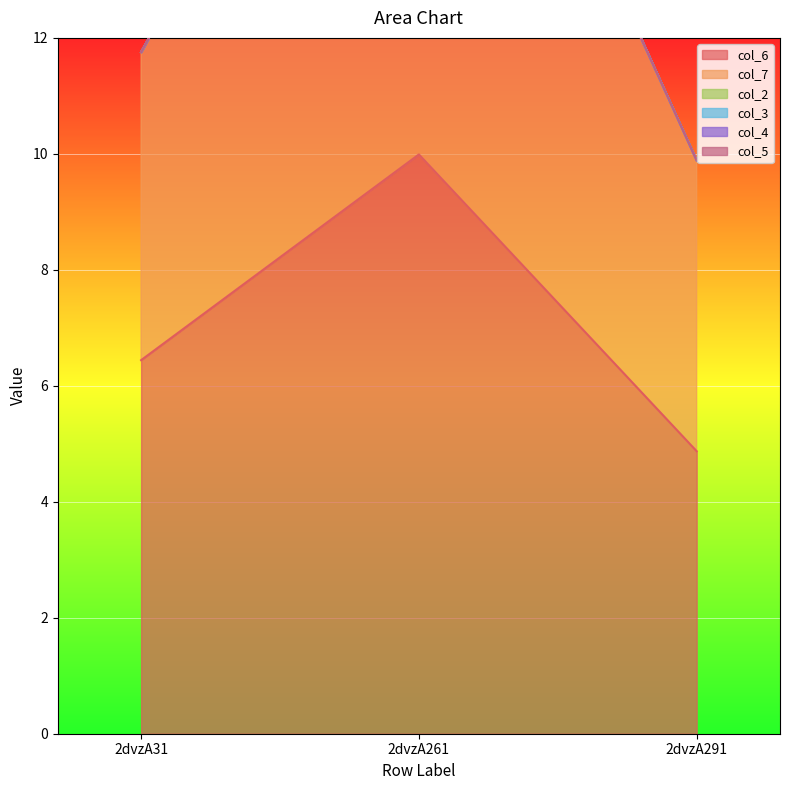

At which label is col_2 closest to 0?

2dvzA31